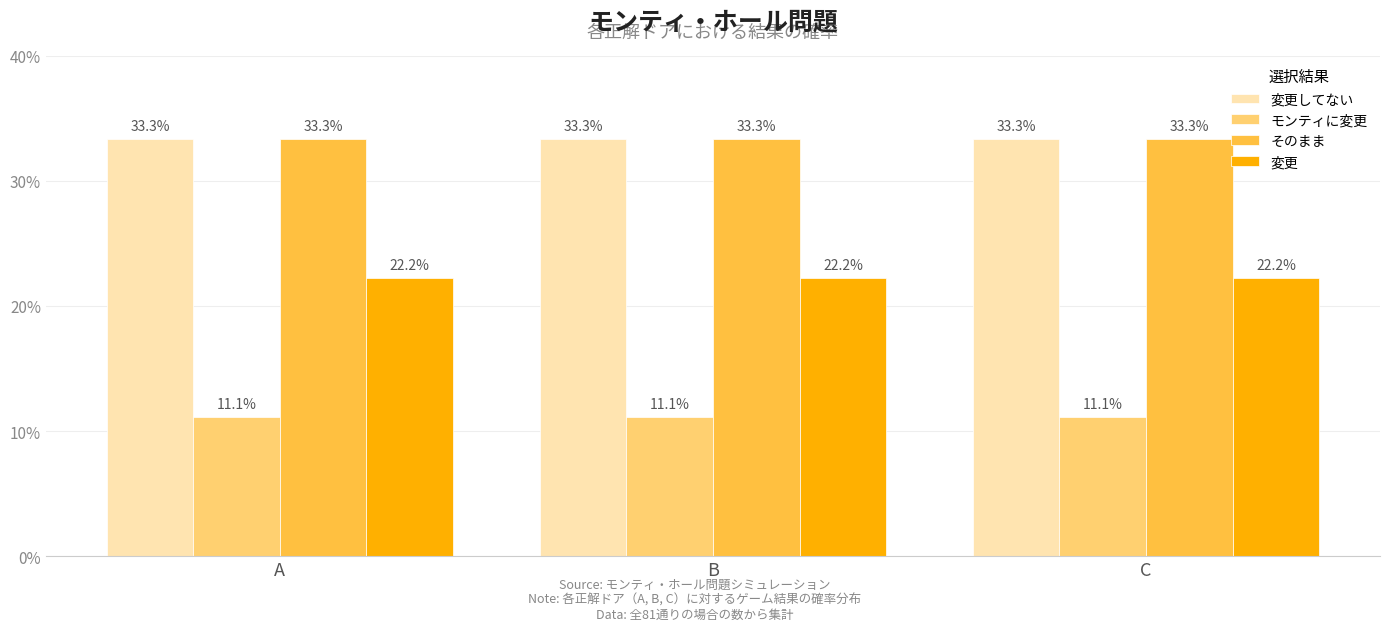

What are all the series names shown in the legend?

変更してない, モンティに変更, そのまま, 変更